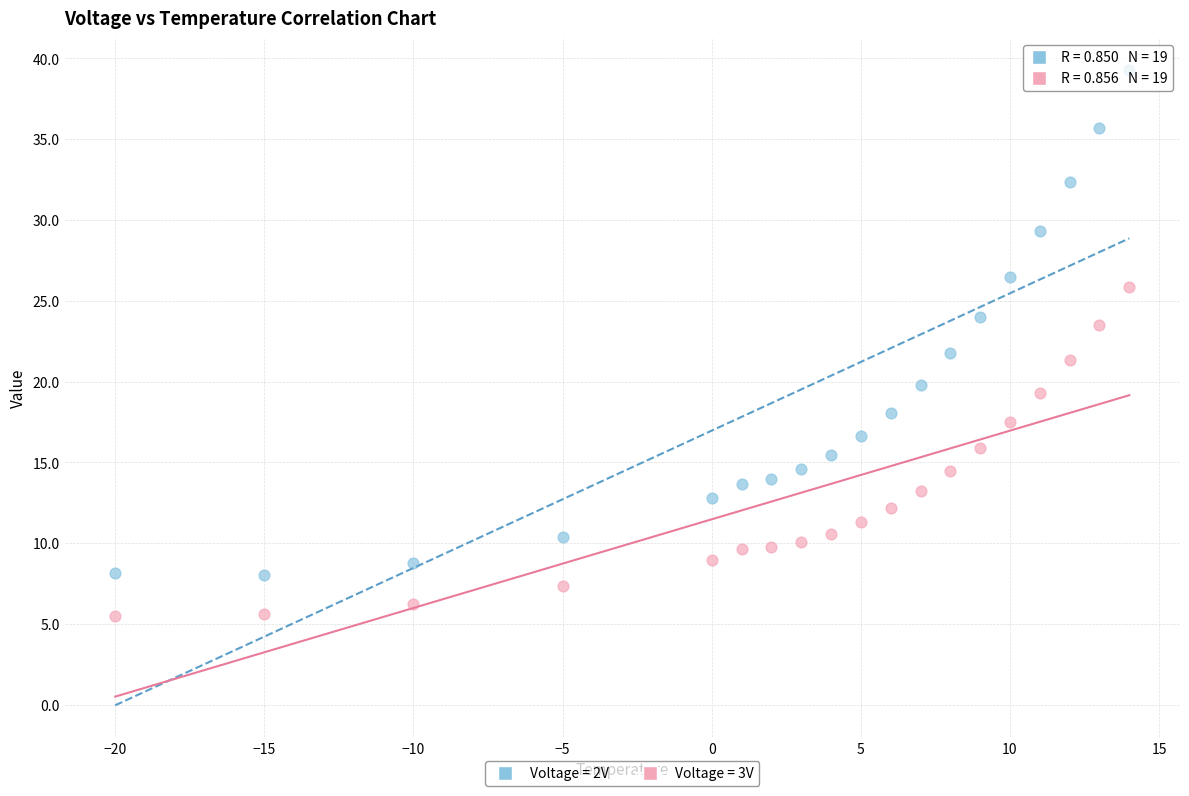

Across all data points, what is the range of X values (max minus min)?

34.0